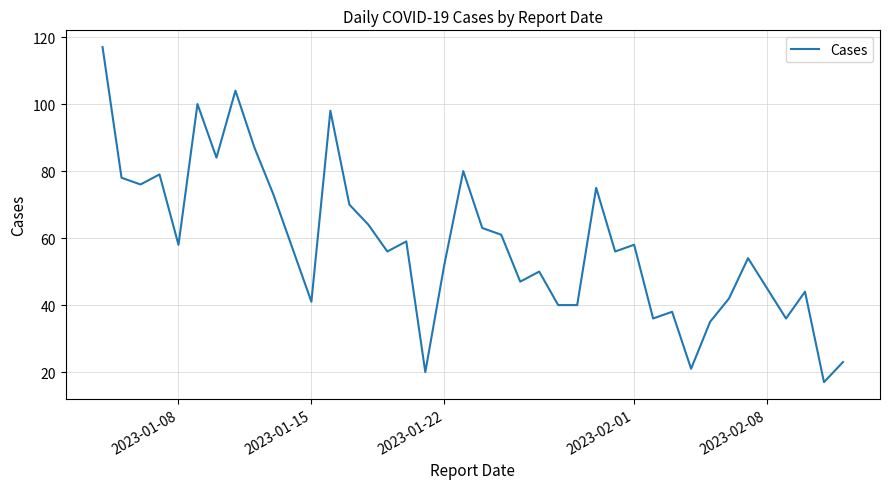

What is the greatest value displayed?

117